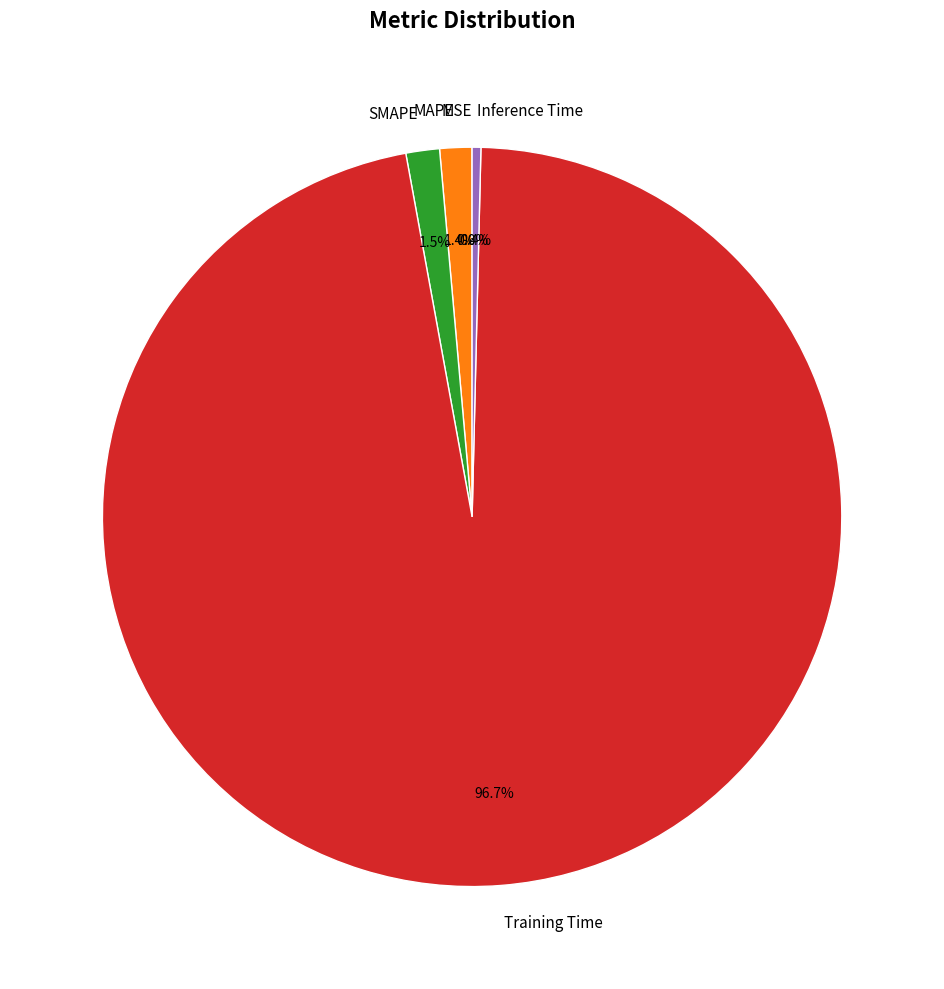

Is there a majority slice in this chart?

Yes